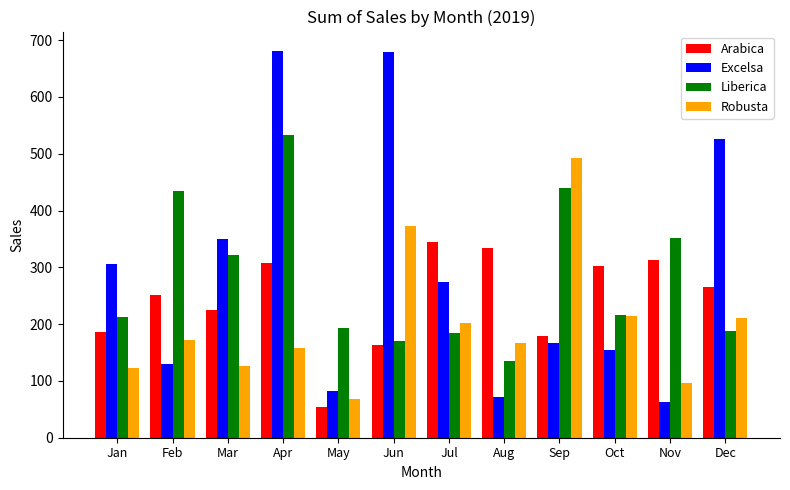

What is the sum of the Robusta values at Jul and Nov?

297.5